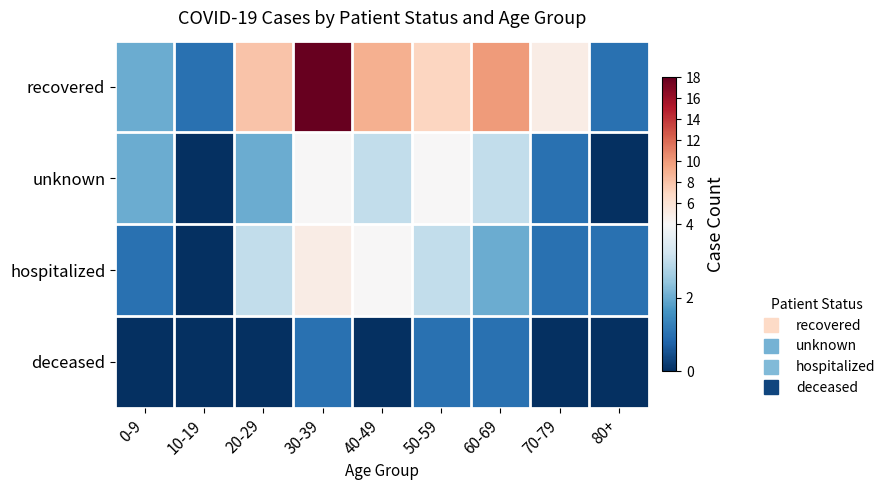

Which category has the lowest value across all series?

10-19